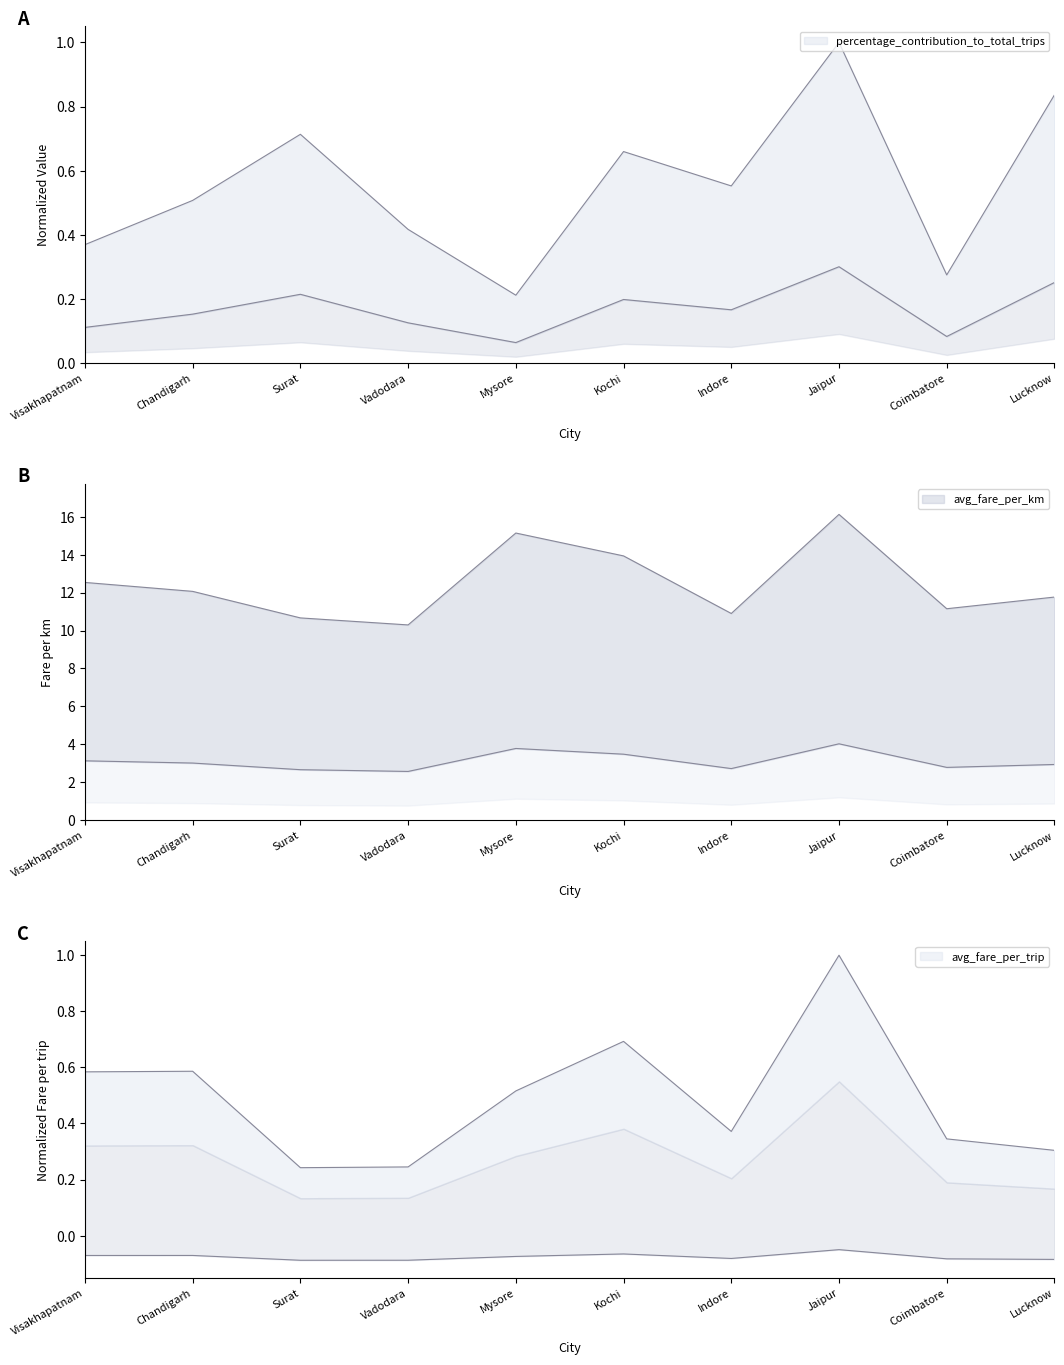

Count the number of data series in this chart.

3